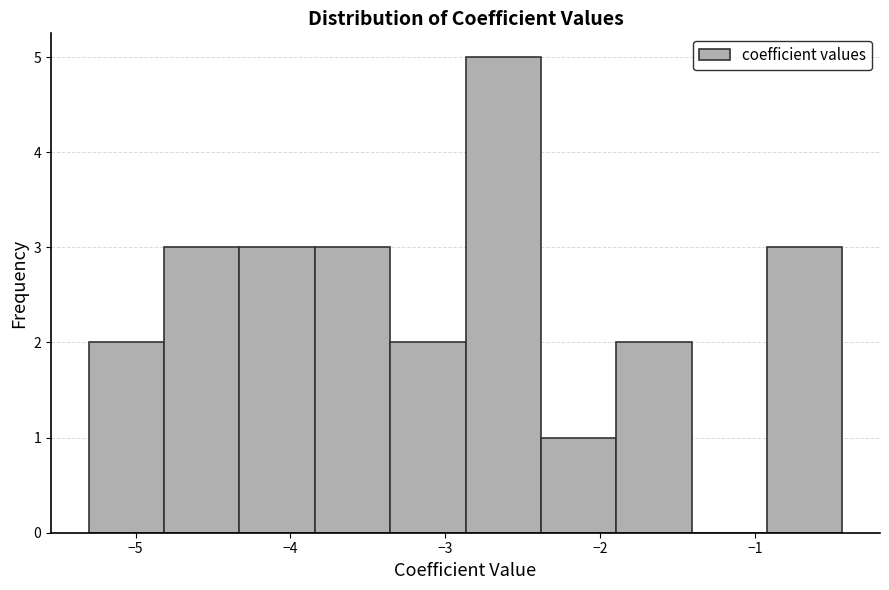

Reading left to right, transcribe this chart: for each bar, give the range it covers on the x-axis and its height. Neither the bar edges nor the heights are printed on the chart, so give them approximately, as read against the axes.

-5.3 to -4.8: 2
-4.8 to -4.3: 3
-4.3 to -3.8: 3
-3.8 to -3.4: 3
-3.4 to -2.9: 2
-2.9 to -2.4: 5
-2.4 to -1.9: 1
-1.9 to -1.4: 2
-1.4 to -0.9: 0
-0.9 to -0.4: 3